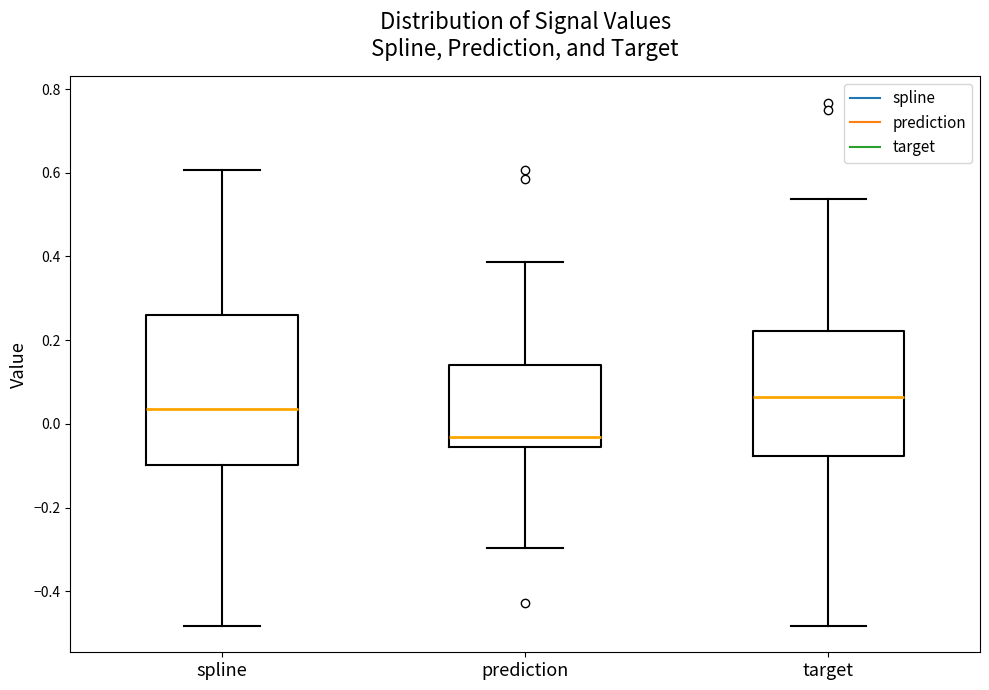

Reading left to right, transcribe this box plot: for each box, give where its median line is, the range the box spans, and where its two whiskers end, as read against the y-axis. The values are not printed on the chart, so give them approximately, as read against the axis.

spline: median 0.04, box -0.10 to 0.26, whiskers -0.48 to 0.60
prediction: median -0.04, box -0.06 to 0.14, whiskers -0.30 to 0.38
target: median 0.06, box -0.08 to 0.22, whiskers -0.48 to 0.54